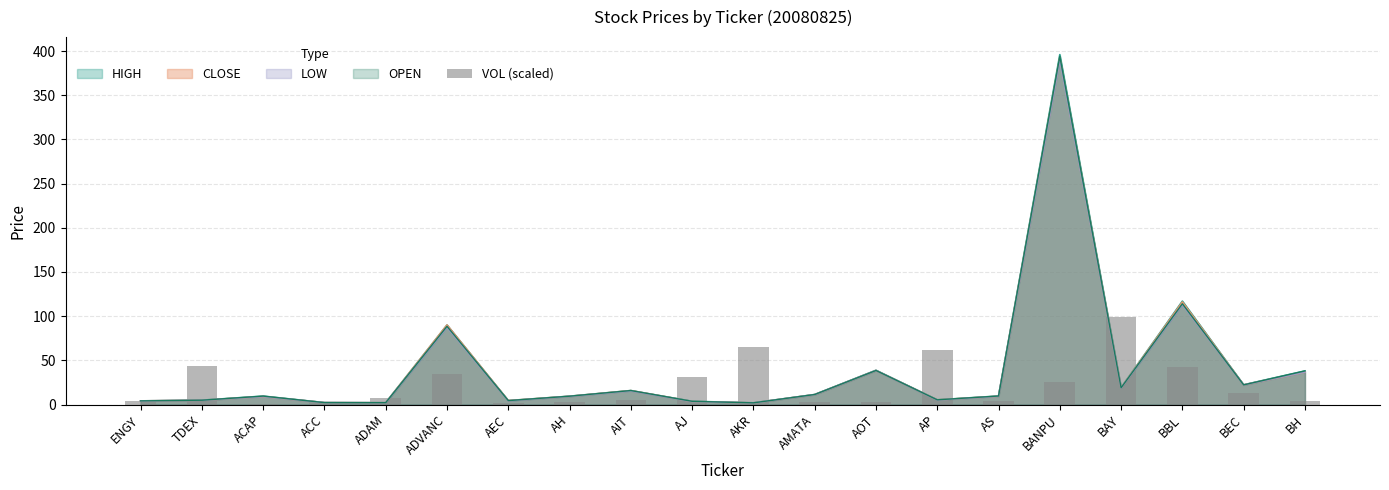

Are the bars grouped side by side (vs. stacked)?

No